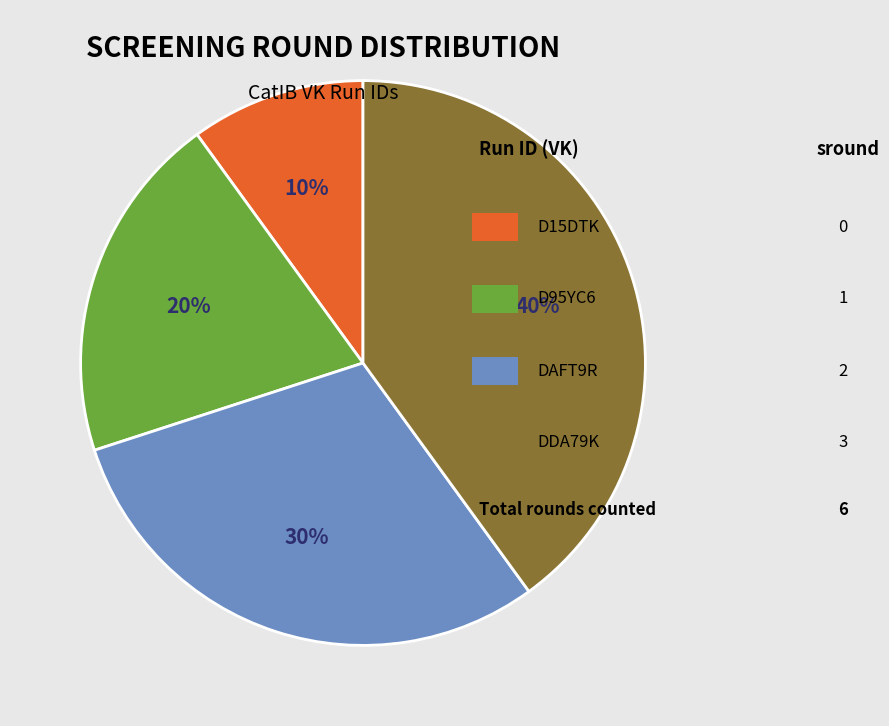

To the nearest percent, what is the difference between the largest and smallest slice percentages?

30%